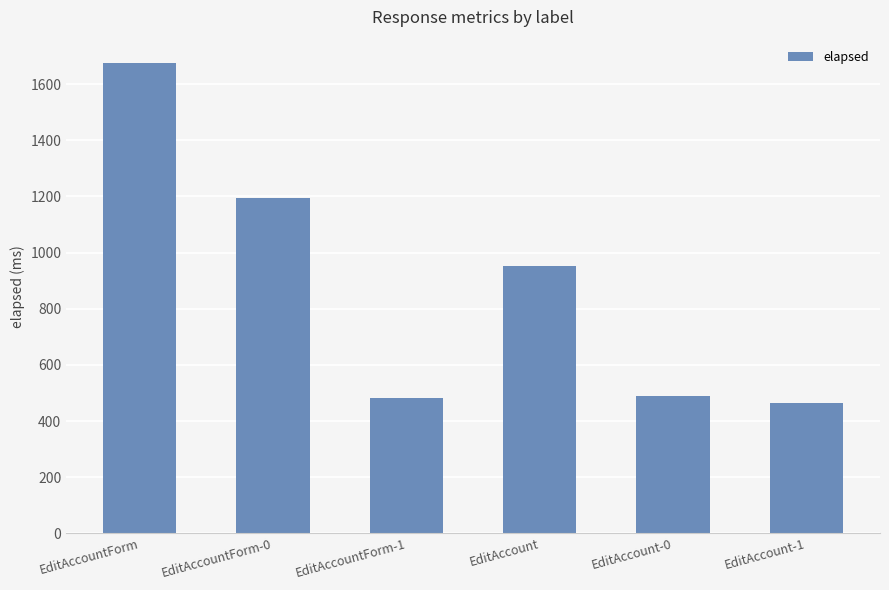

What is the difference between the maximum and minimum values?

1211